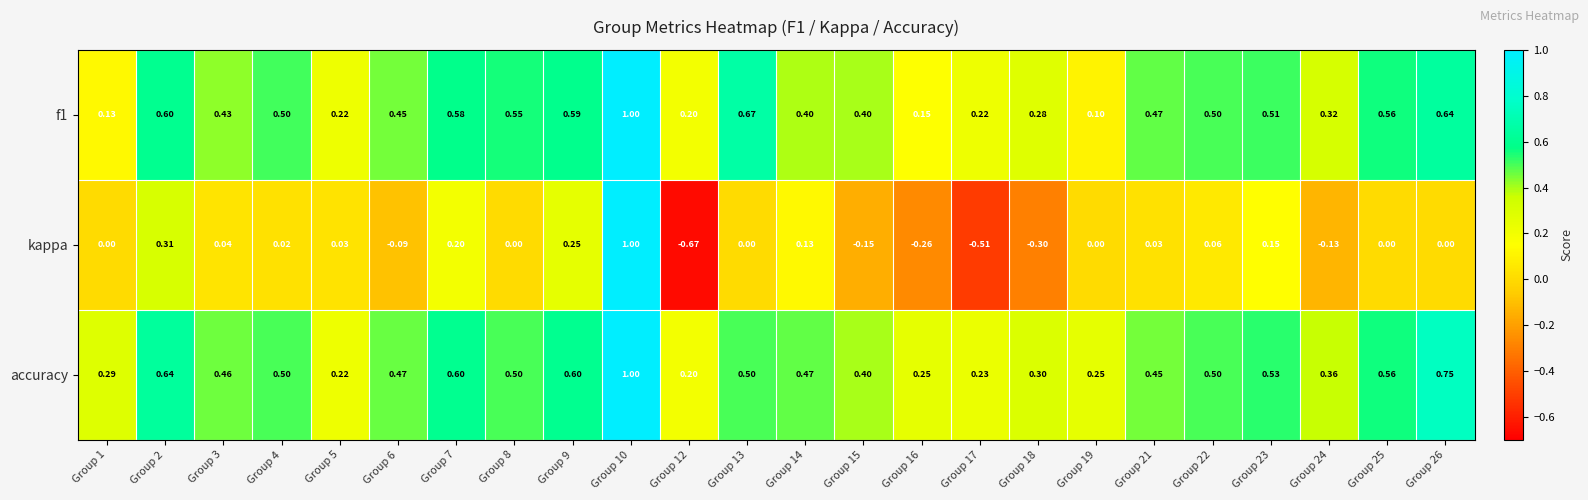

At how many categories does at least one series exceed 0?

24